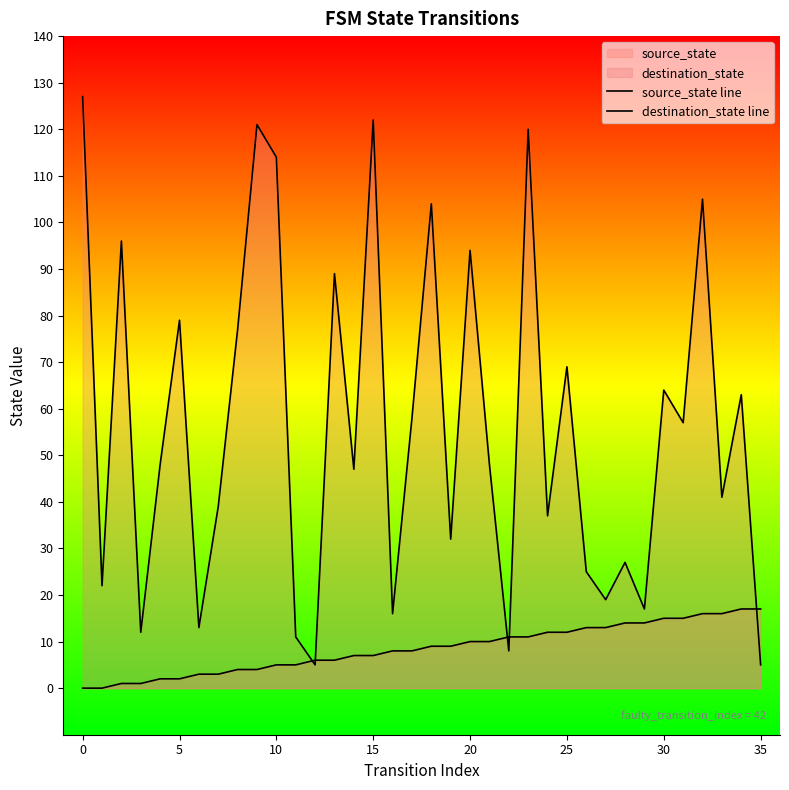

Does the chart display data point markers on the line(s)?

No